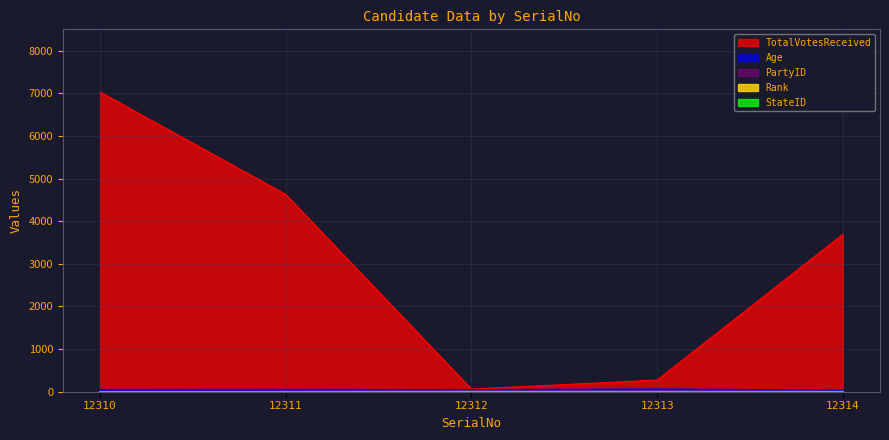

In PartyID, how many points are lower than both neighbors (excluding endpoints)?

1